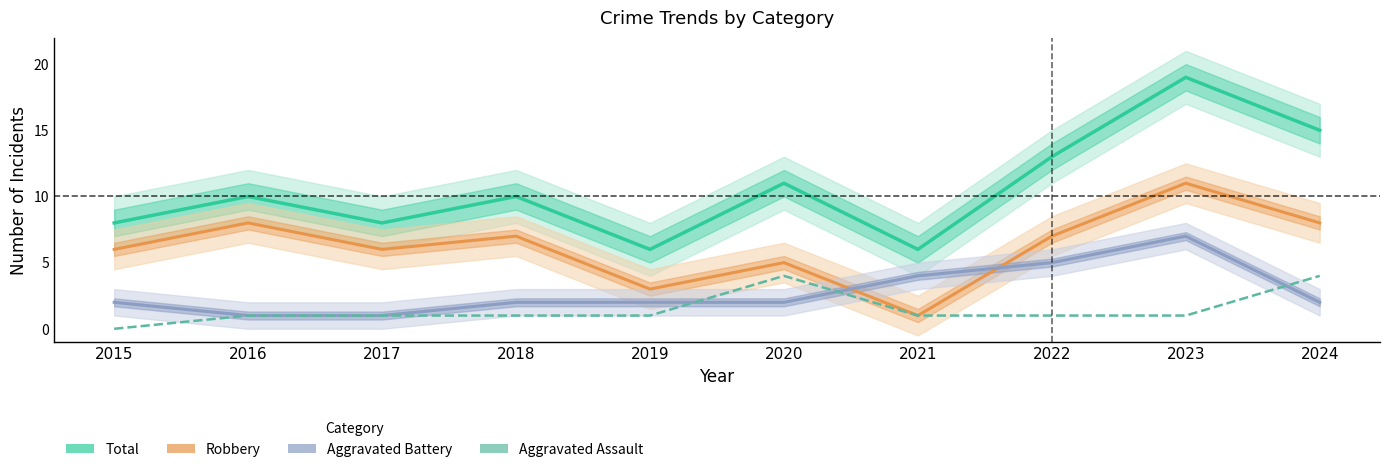

How many Total values are between 8 and 13?

6